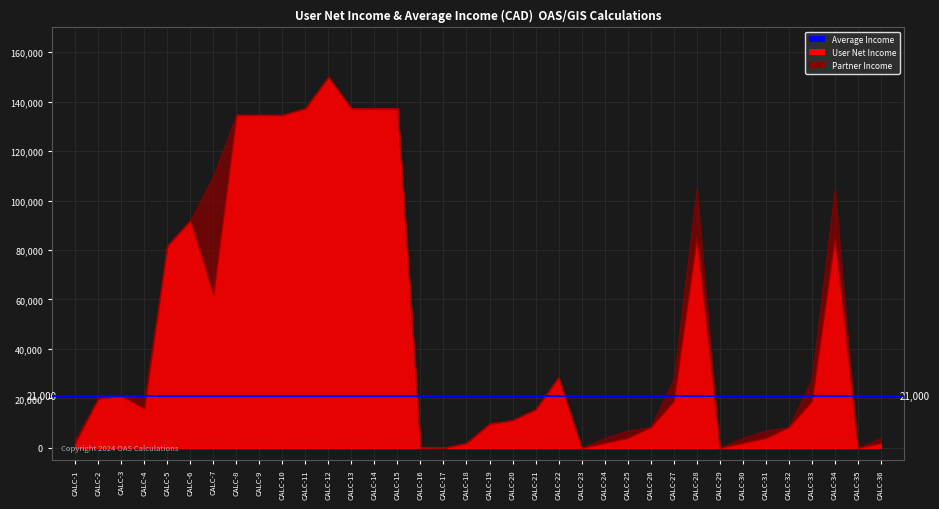

Rank the series by their average value, from highest to lowest.

User Net Income, Average, Partner Income